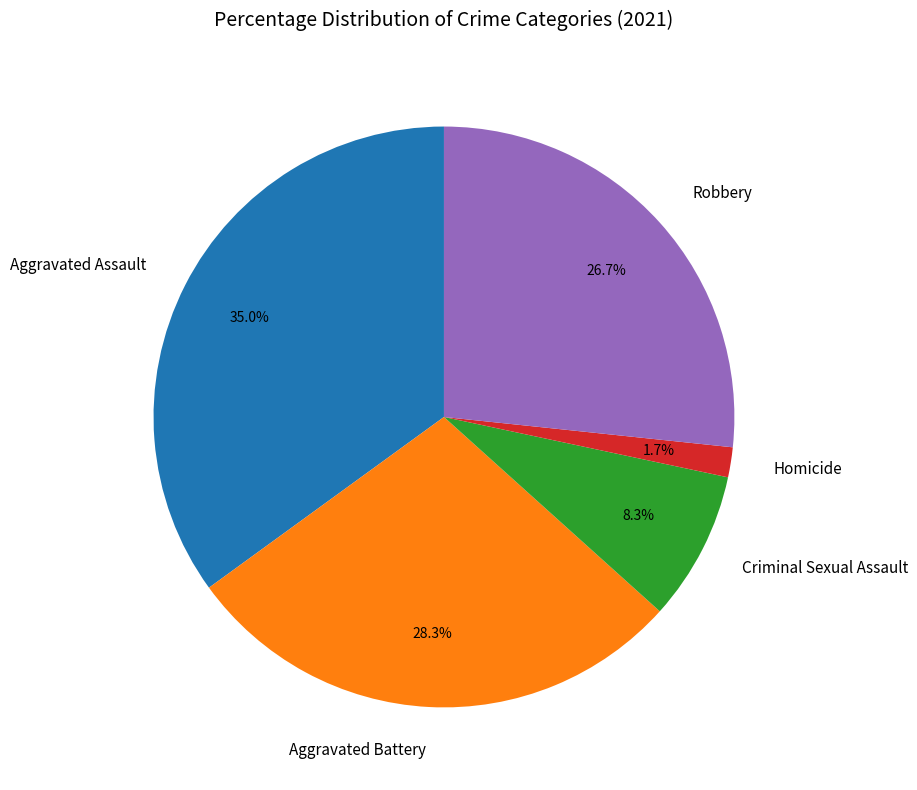

To the nearest percent, what portion does Homicide represent?

2%